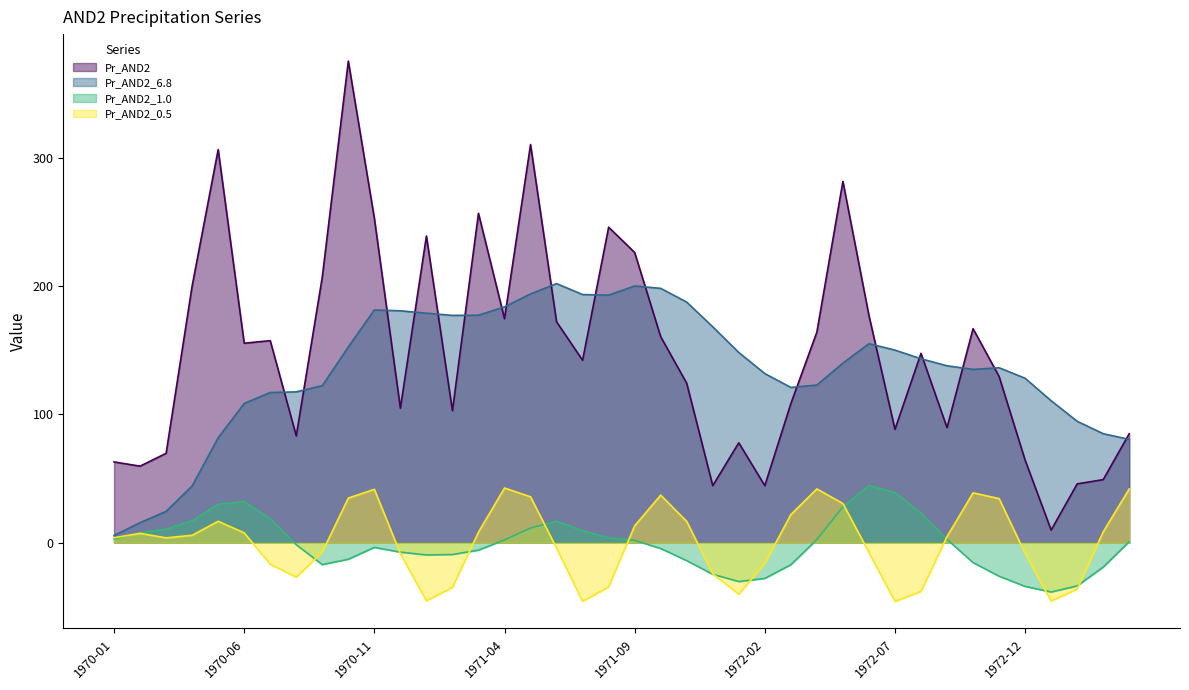

What is the difference between the maximum and minimum values in the Pr_AND2_0.5 series?

88.4